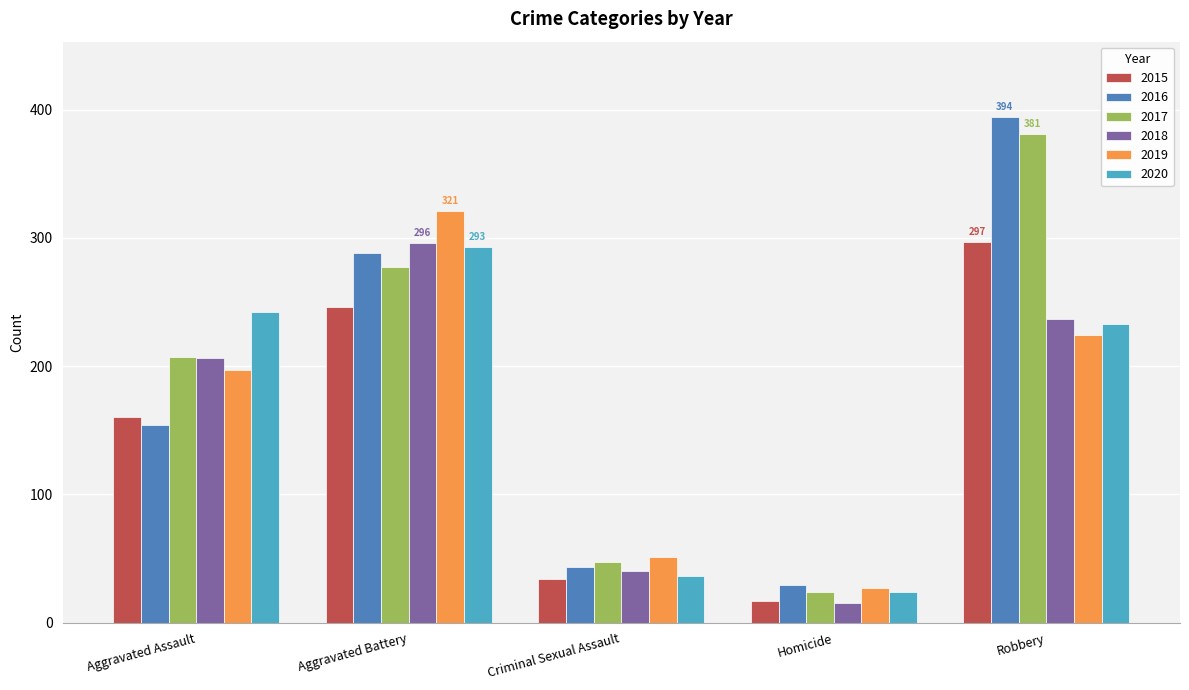

Which category has the highest value across all series?

Robbery